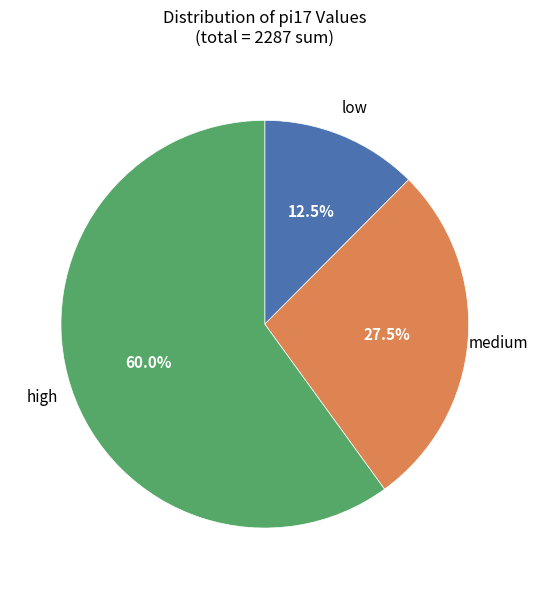

Is there a majority slice in this chart?

Yes